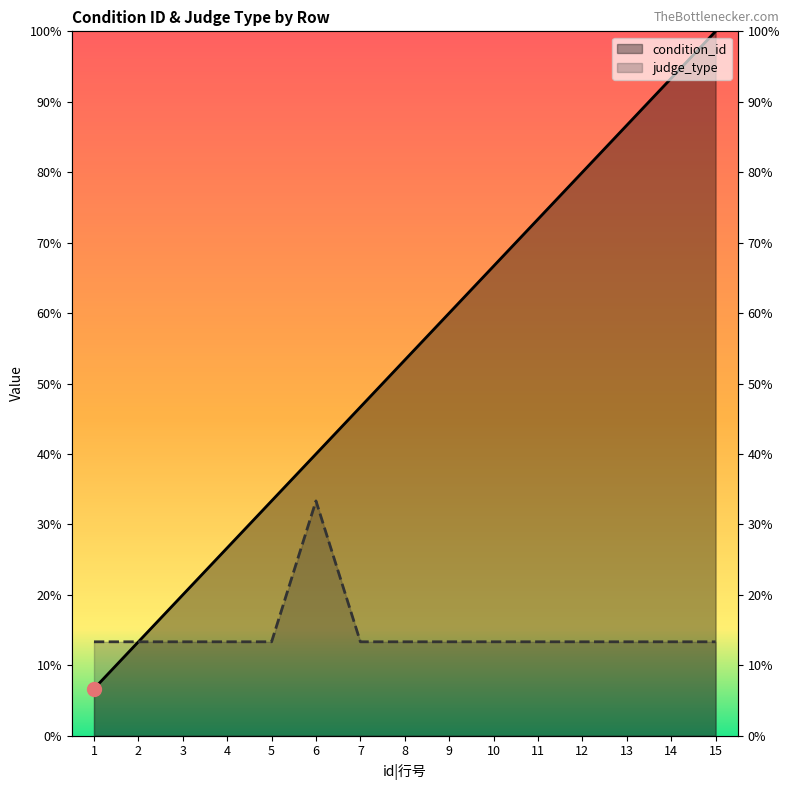

What is the sum of all judge_type values?

33